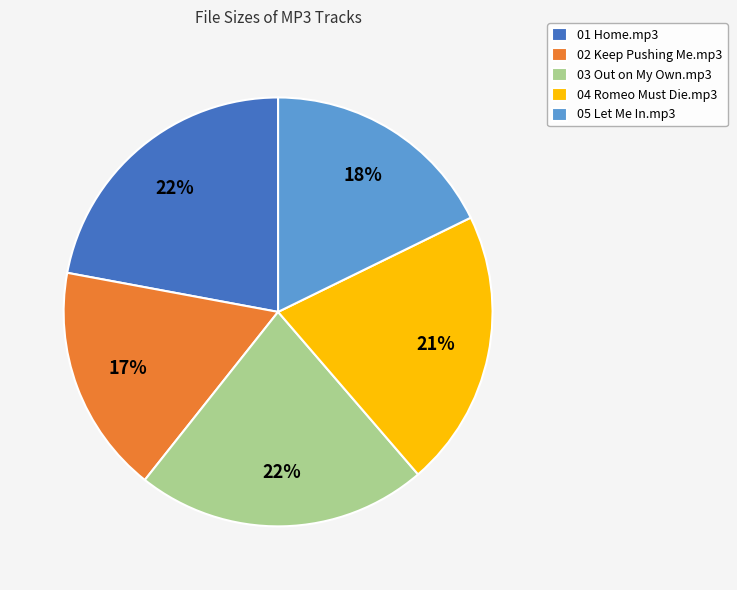

What is the ratio of the value at 01 Home.mp3 to the value at 05 Let Me In.mp3?

1.2